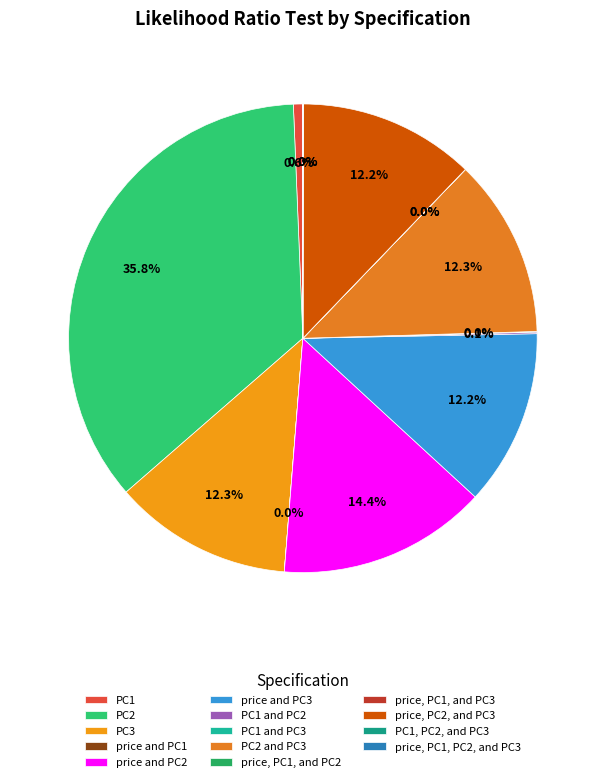

To the nearest percent, what is the average slice percentage?

7%